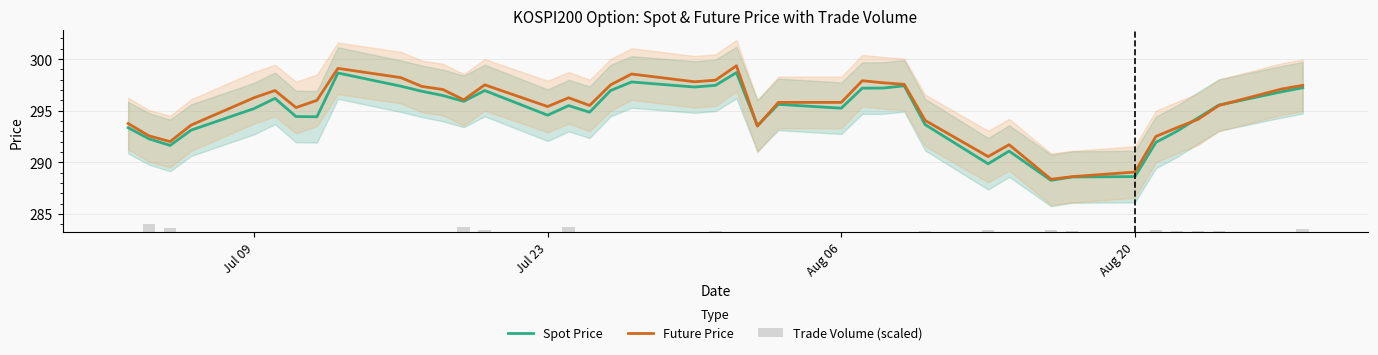

Which series has the widest spread of values?

Future Price